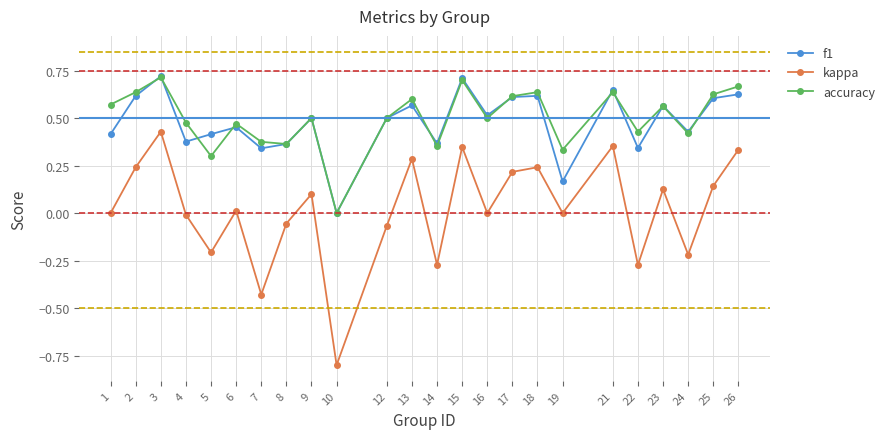

What is the sum of all accuracy values?

12.0